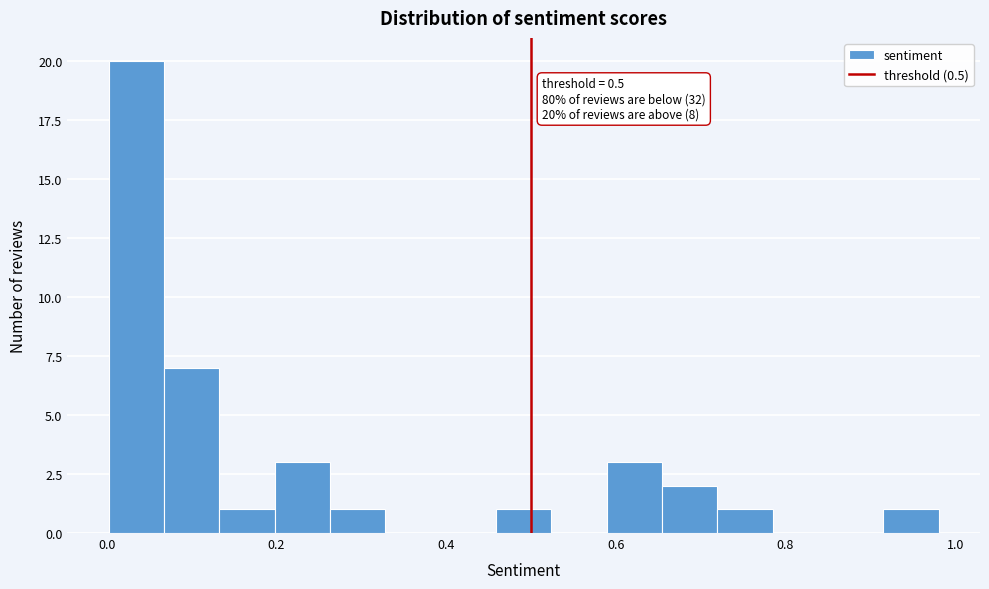

Around what value on the x-axis is the tallest bar? Give the approximate position of its centre, as read against the axis.

0.04